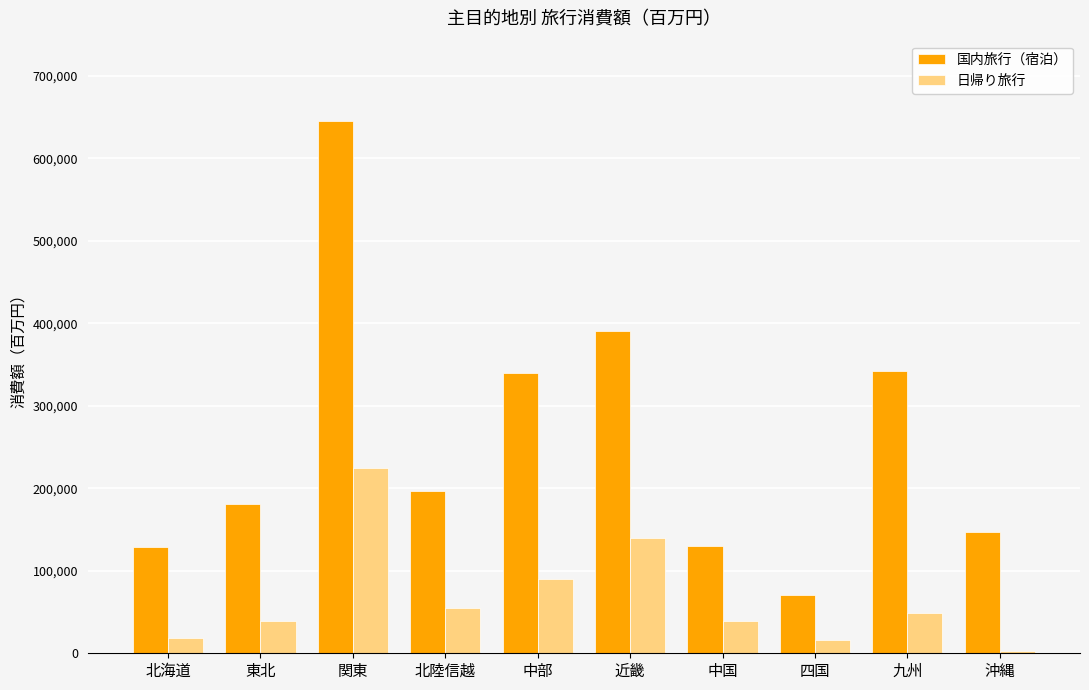

What value does the 国内旅行（宿泊） series have at 九州?

342290.2